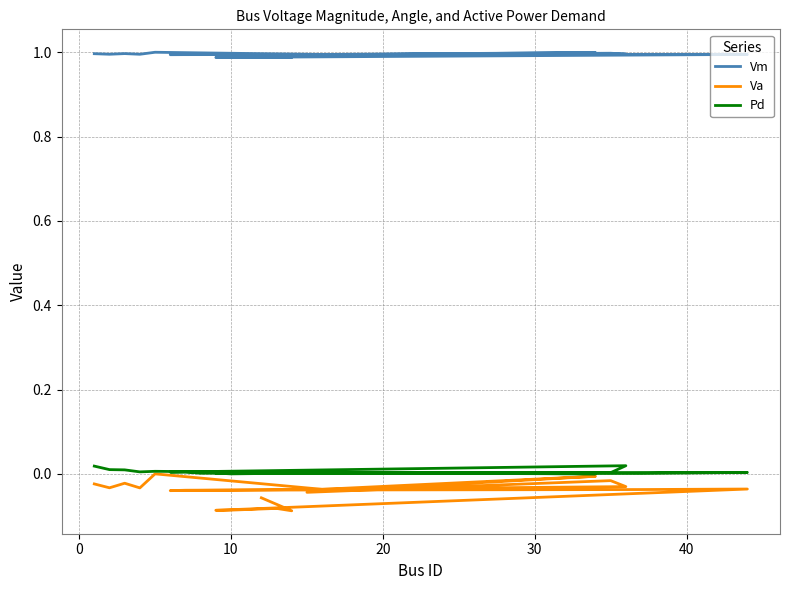

True or false: Va and Pd intersect in this chart.

False